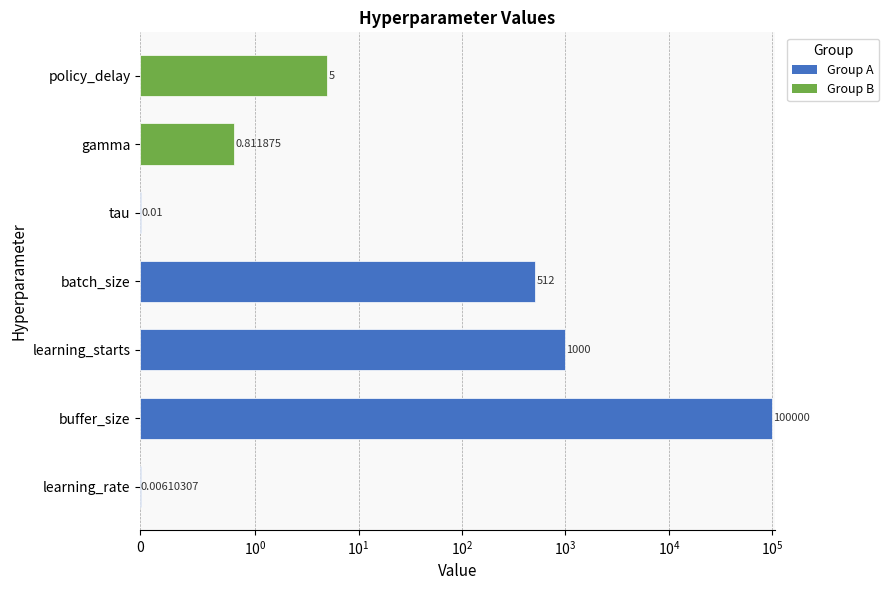

What is the average value?

14502.5